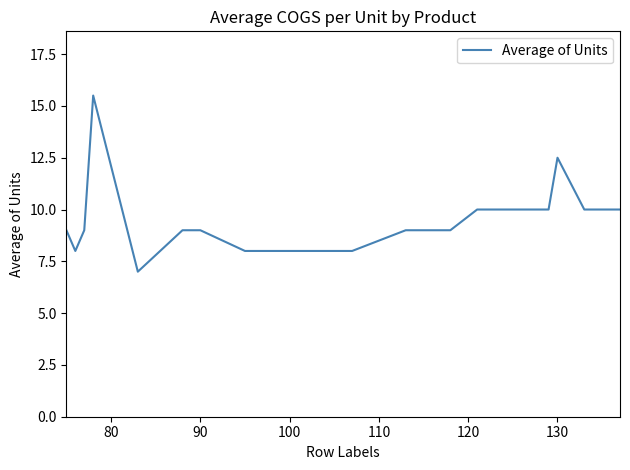

What is the smallest value displayed?

7.0